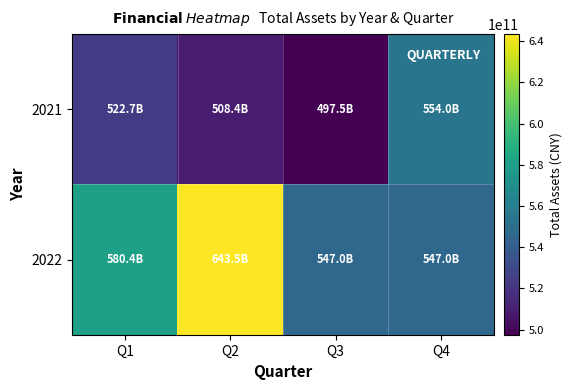

Which series has the largest total across all categories?

2022